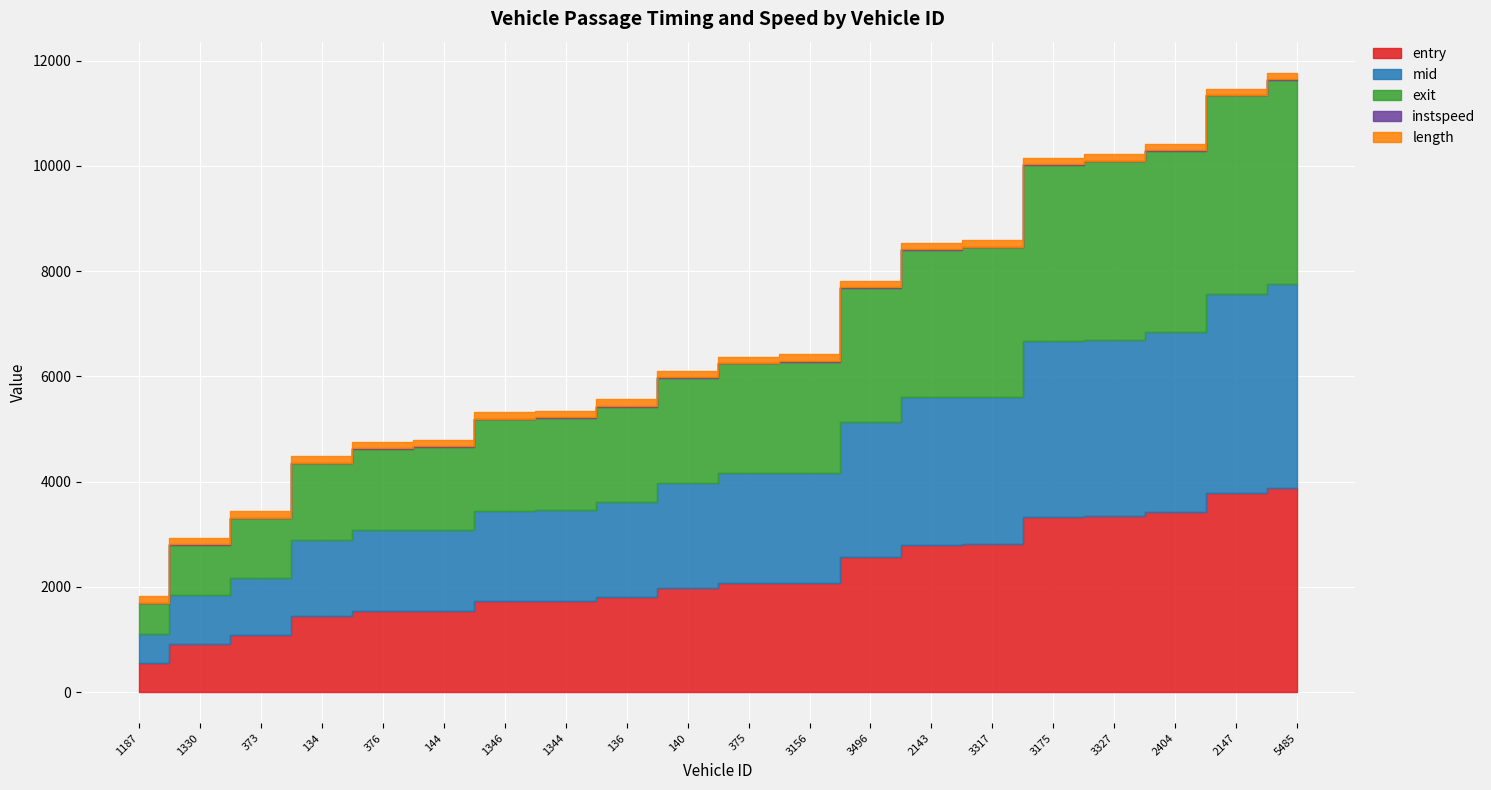

Which series has the largest range (max minus min)?

mid